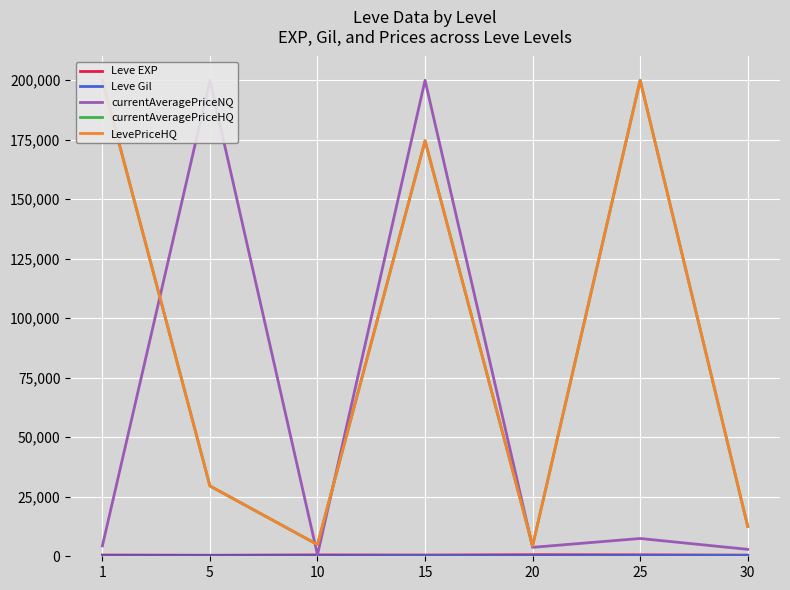

True or false: LevePriceHQ and Leve EXP intersect in this chart.

False